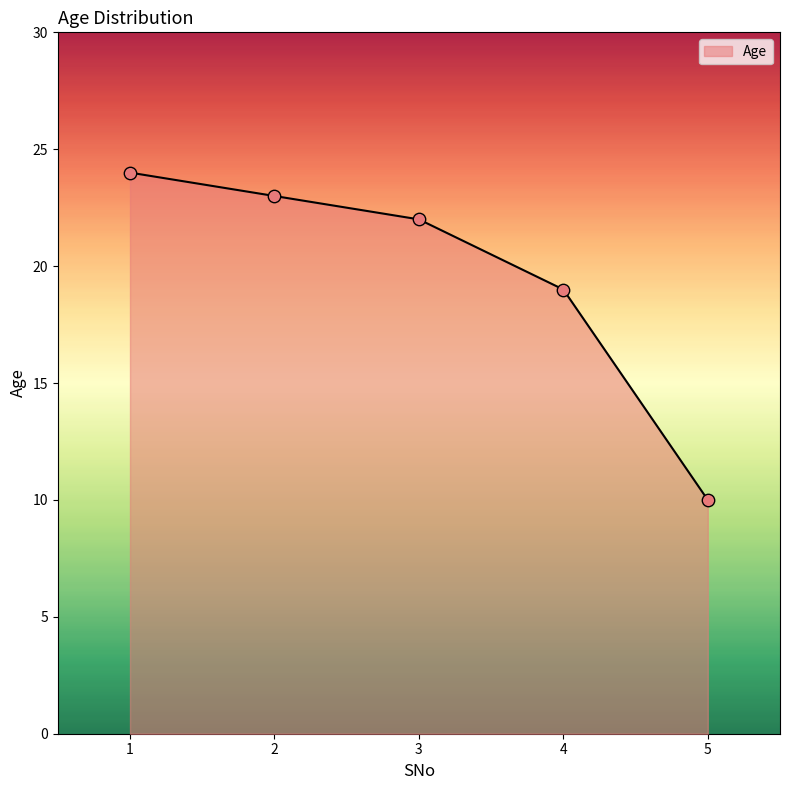

Which has a higher value, 1 or 5?

1